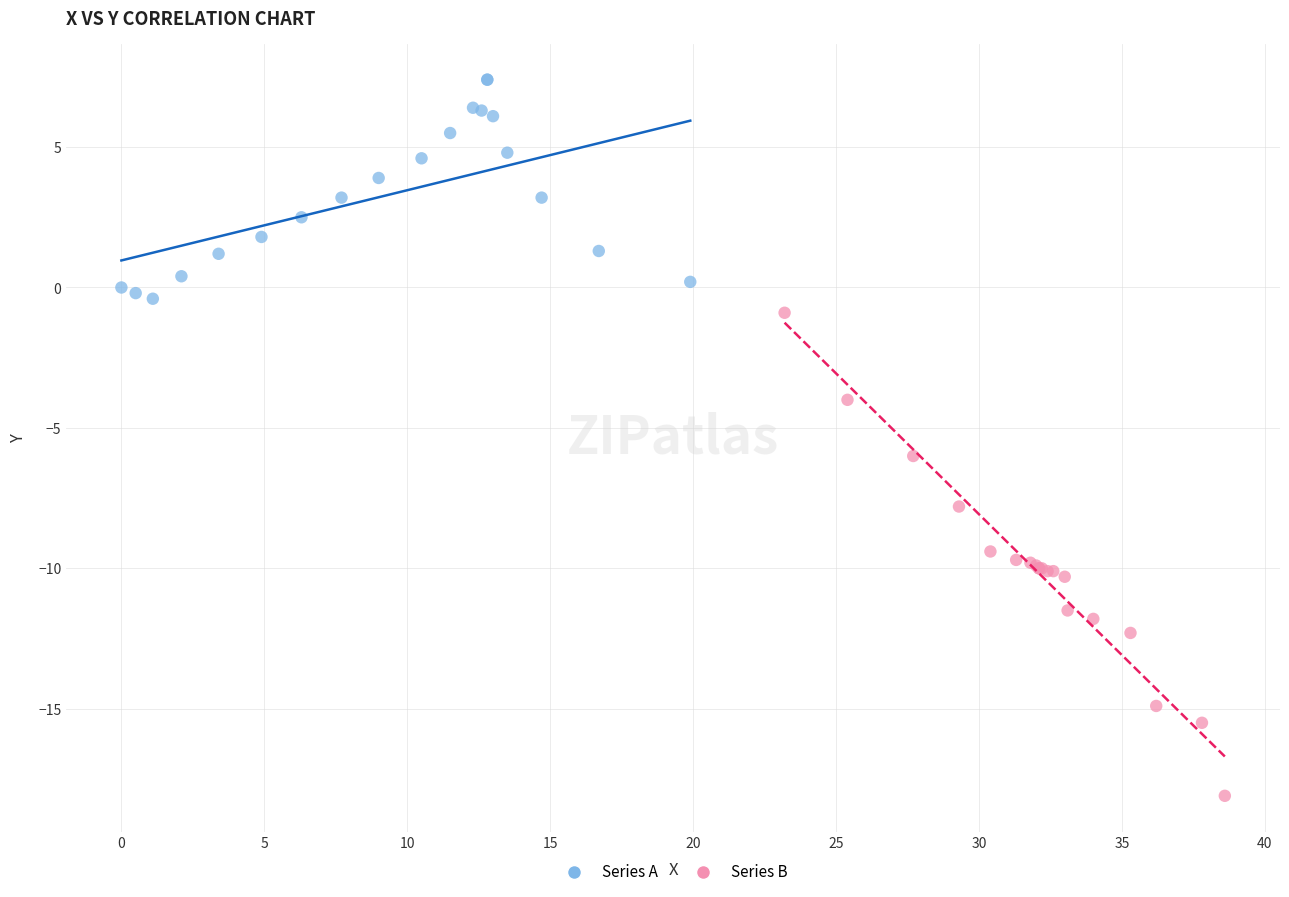

Which series reaches the maximum Y coordinate?

Series A